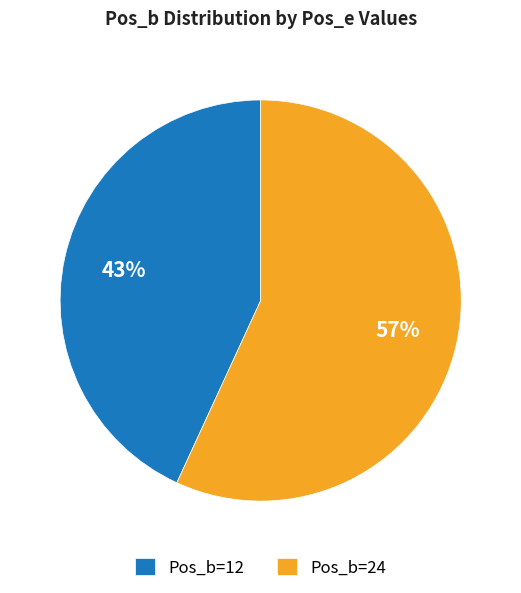

Rank the categories by value from lowest to highest.

Pos_b=12, Pos_b=24